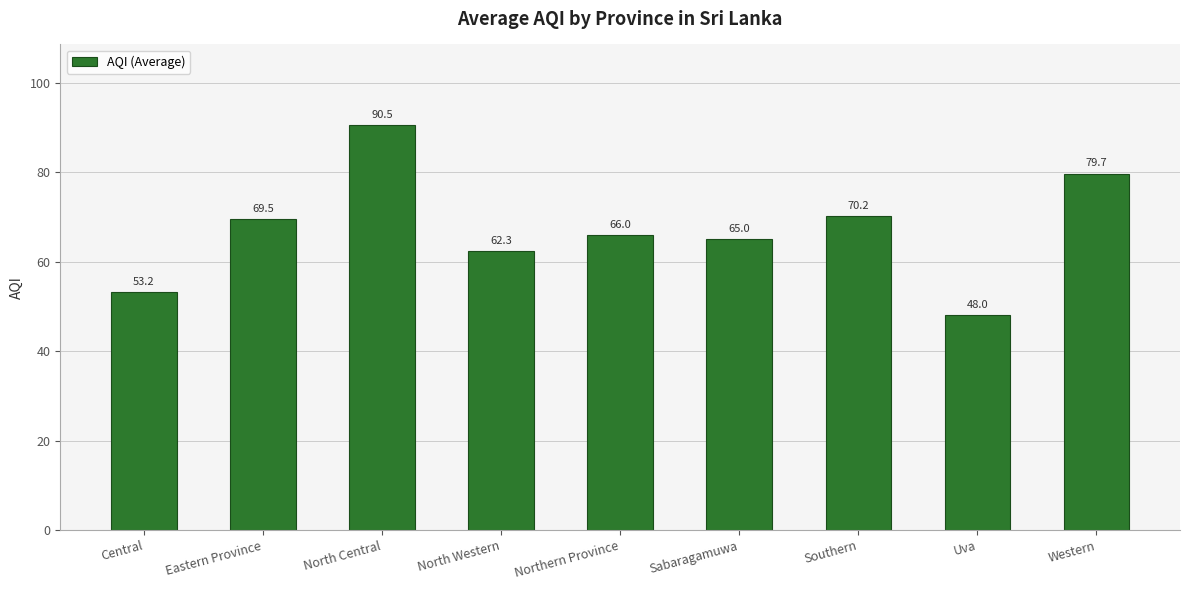

Does the chart contain any negative values?

No